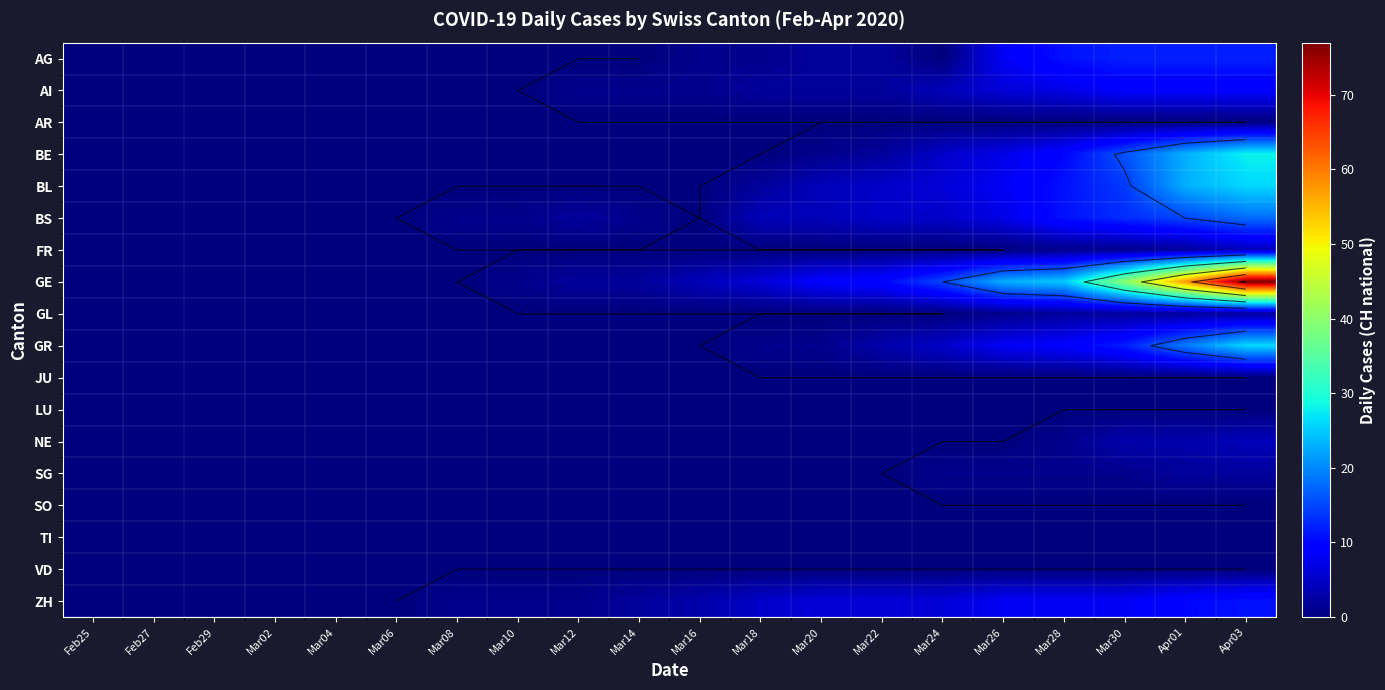

Between Feb29 and Mar08, which series saw the biggest shift?

BS